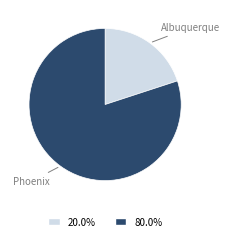

Is there a majority slice in this chart?

Yes